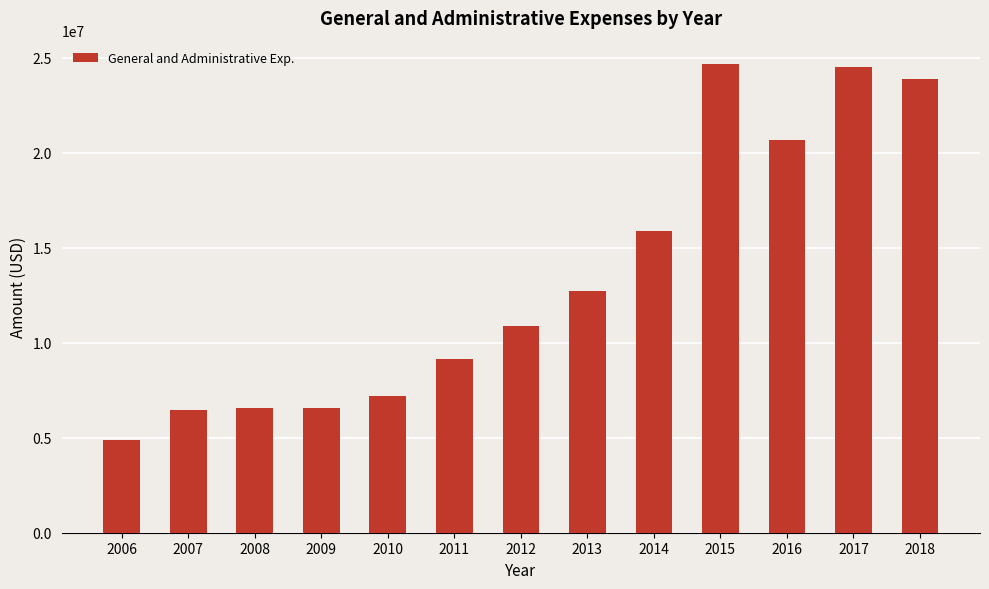

What value does the data have at 2012, to the nearest 50?

10901000